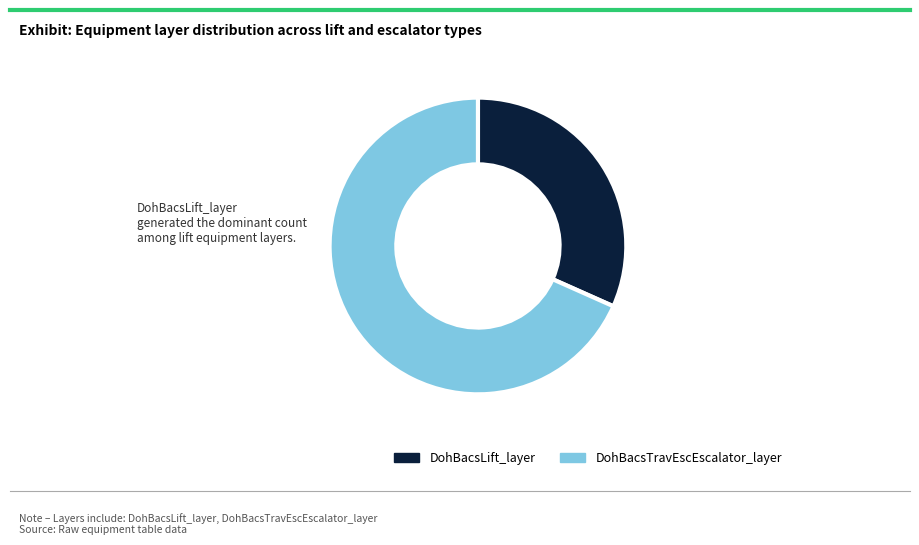

Between 4 and 2, which is larger?

4